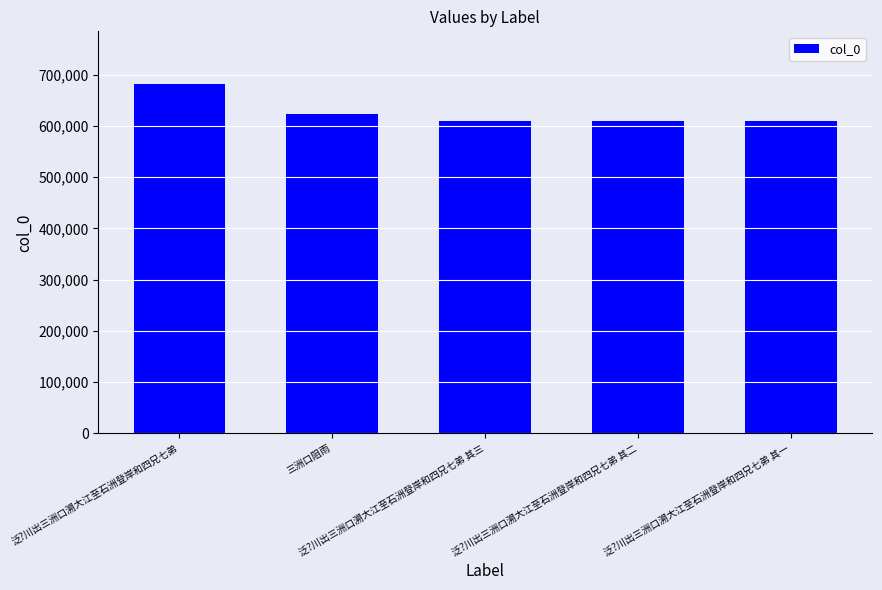

What is the greatest value displayed?

682455